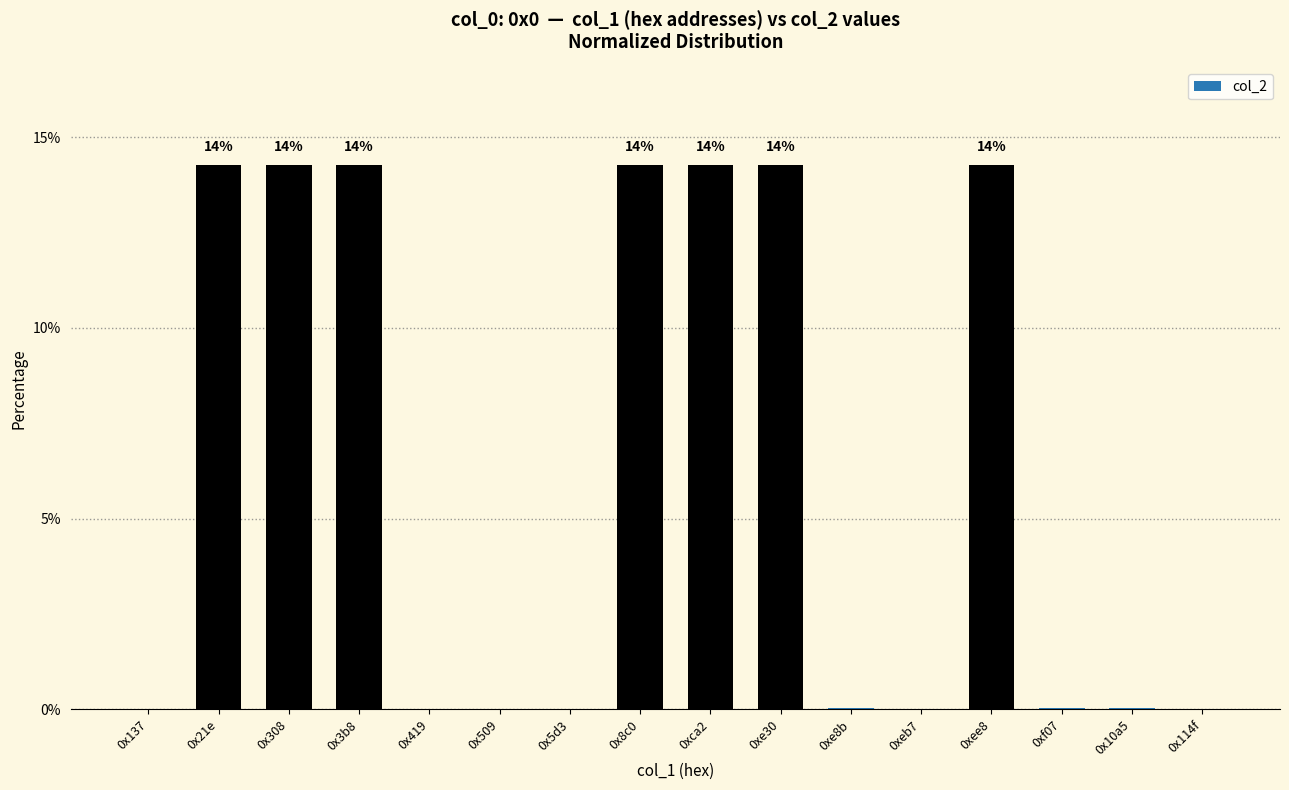

True or false: the data shows 0.0 at 0xe8b.

True